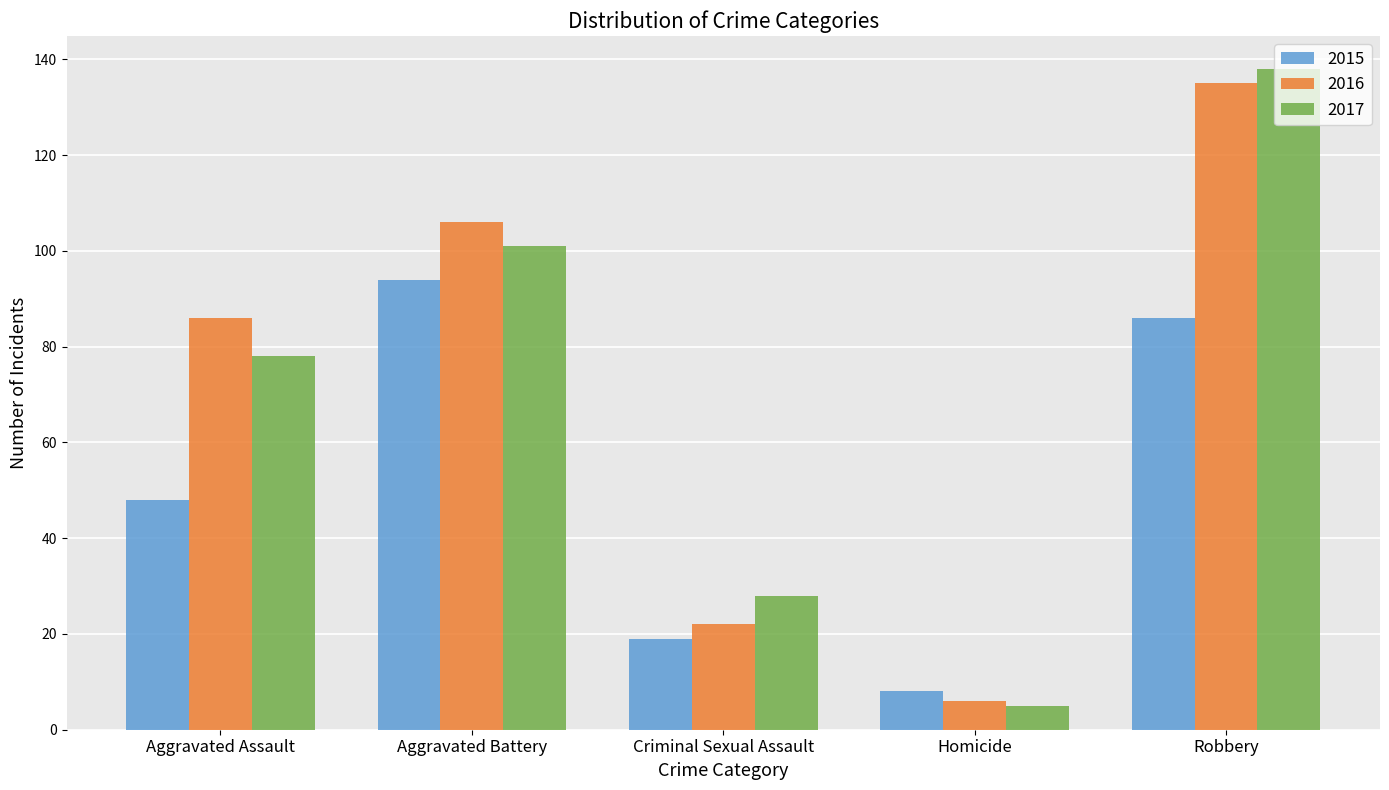

Is the value of 2016 at Robbery greater than the value of 2017 at Criminal Sexual Assault?

Yes